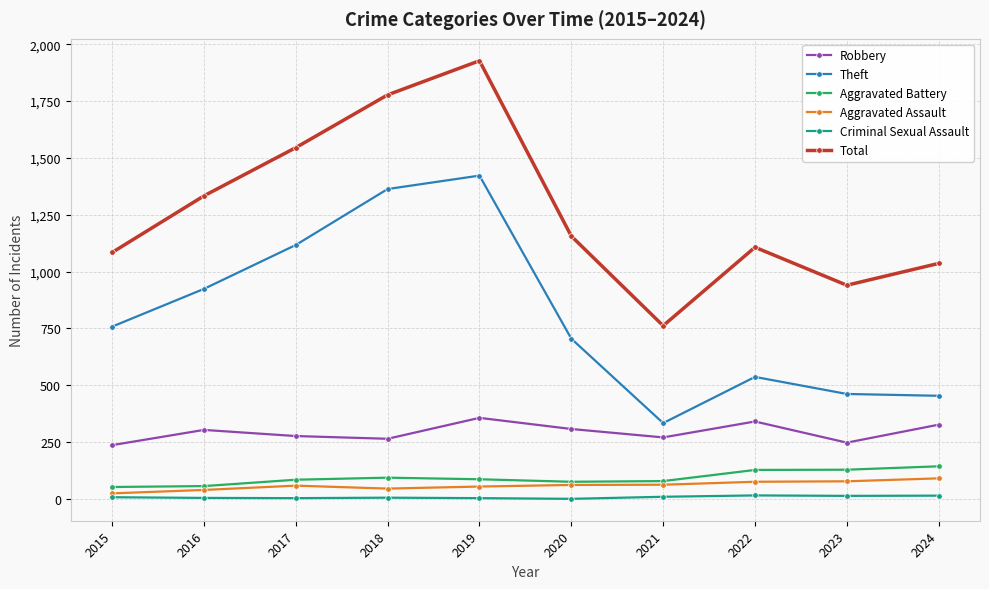

How many data points does each series have?

10